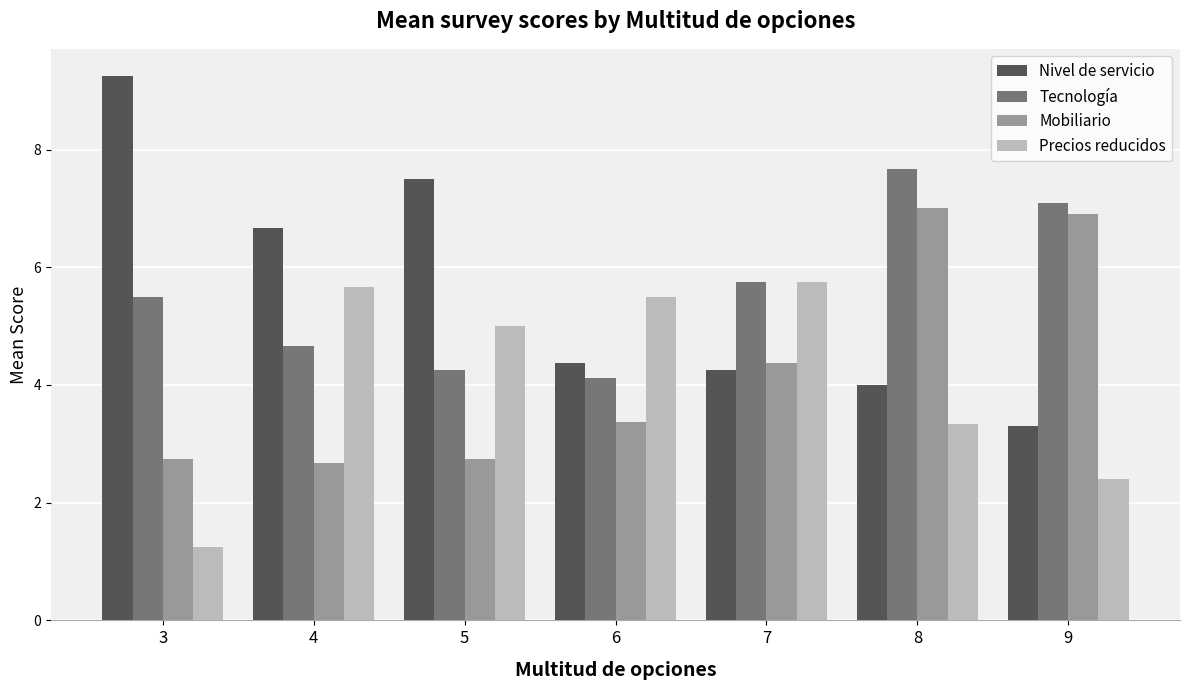

Rank the series at 5 from lowest to highest value.

Mobiliario, Tecnología, Precios reducidos, Nivel de servicio